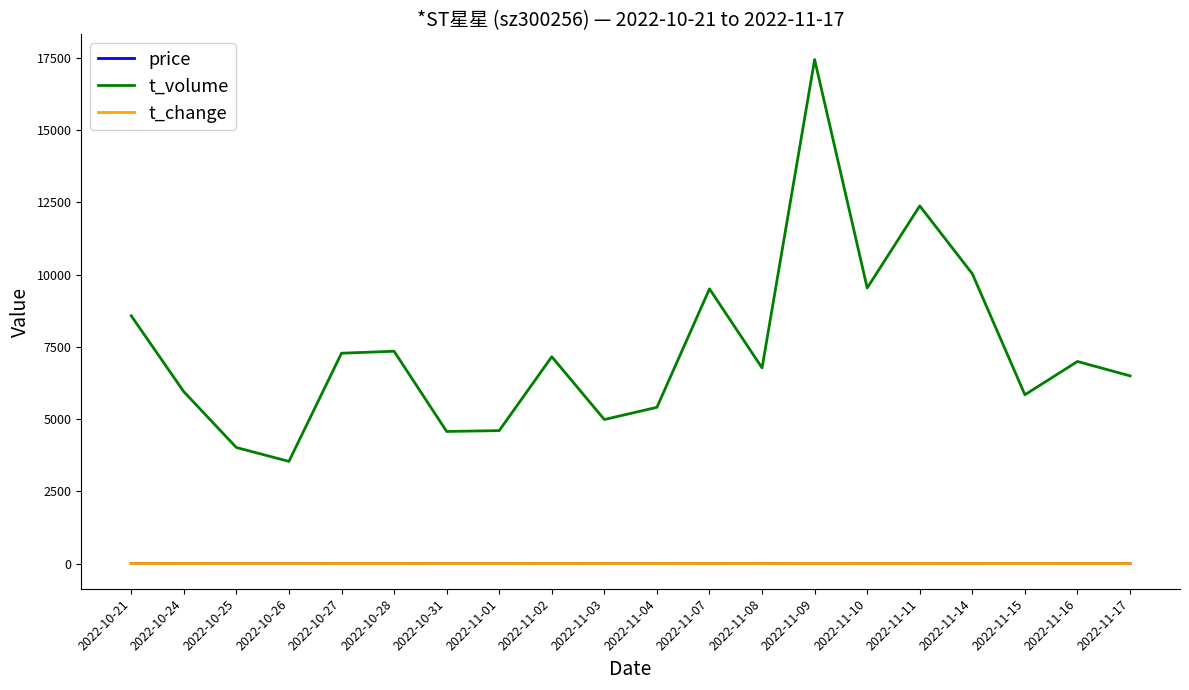

At which label does t_change first exceed 1?

2022-10-21